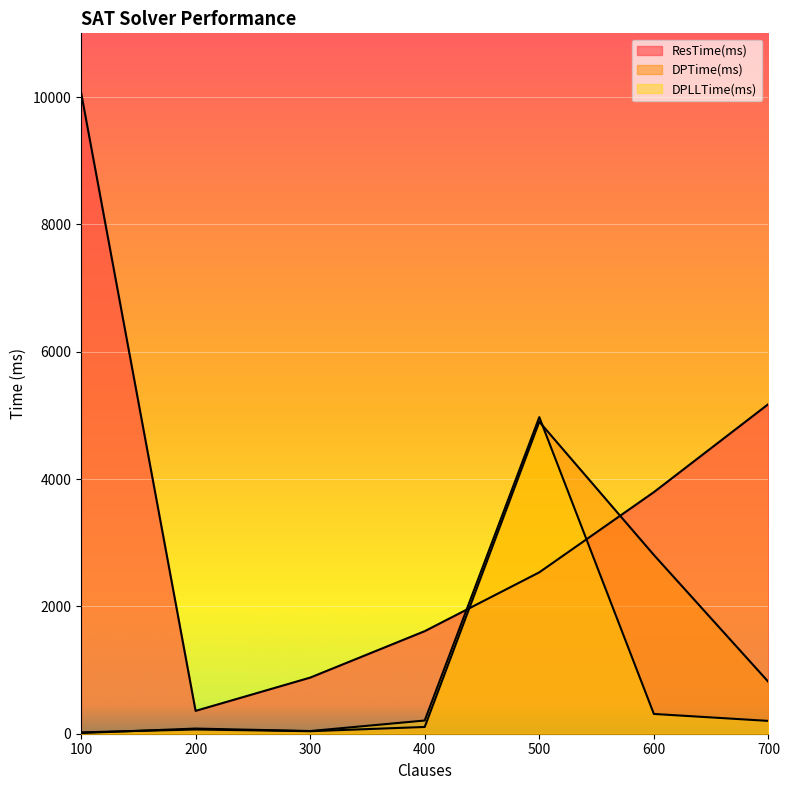

What value does the ResTime(ms) series have at 100?

10075.8